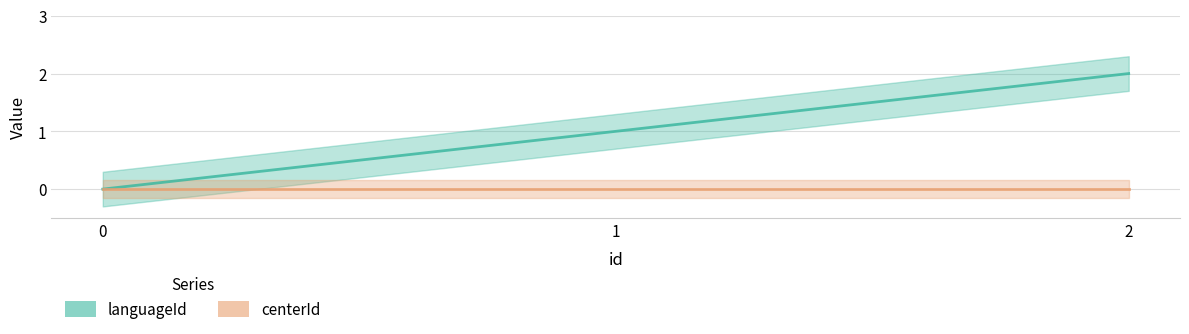

The value at 1.0 is 1. True or false?

True